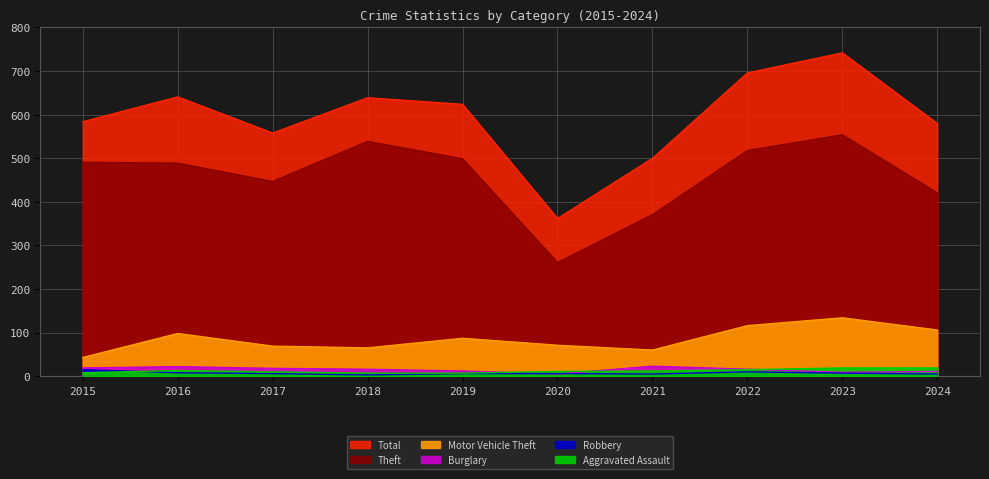

Which series has the largest total across all categories?

Total